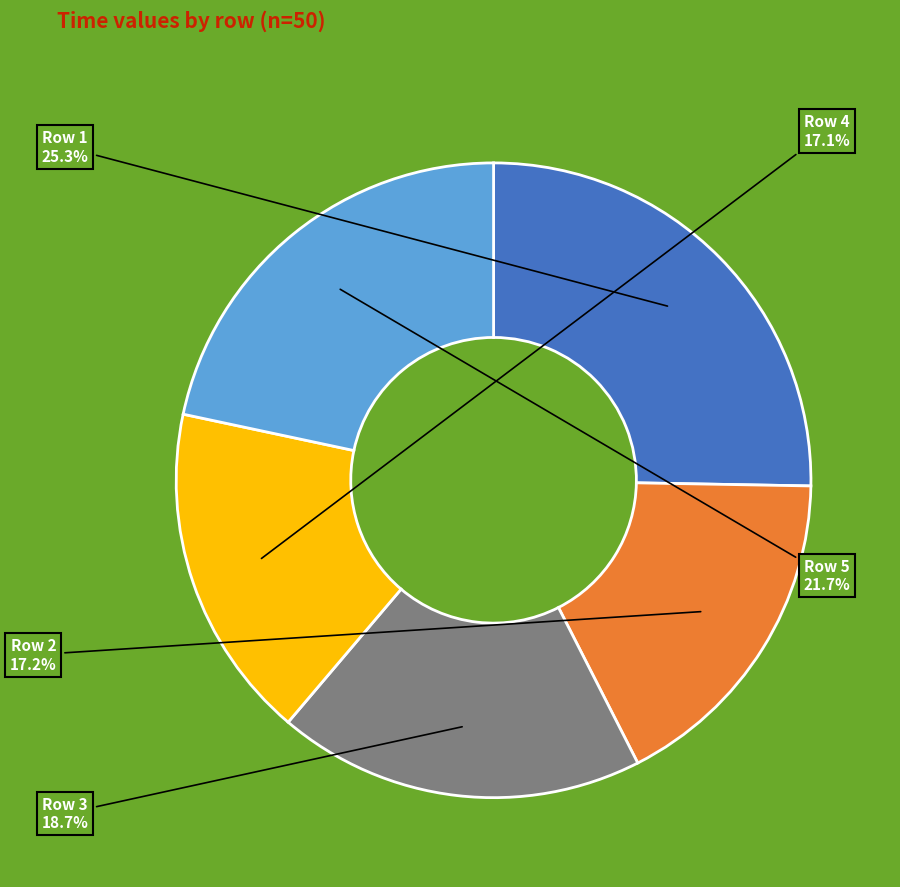

Is Row 3 the majority of the pie?

No